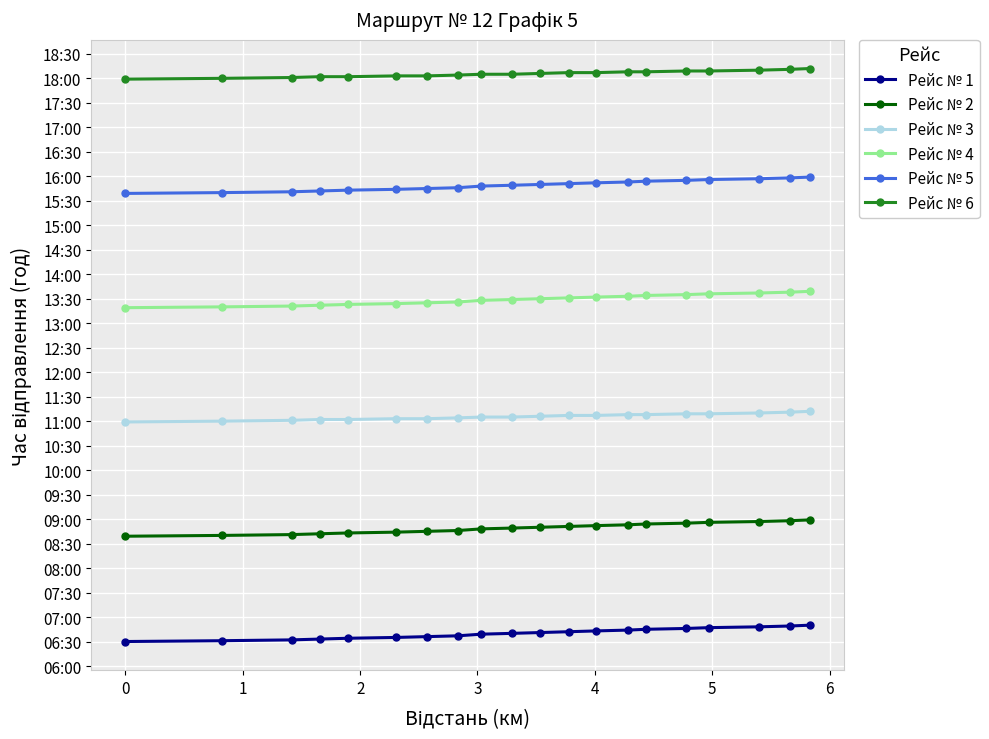

True or false: Рейс № 5 and Рейс № 6 cross at least once.

False